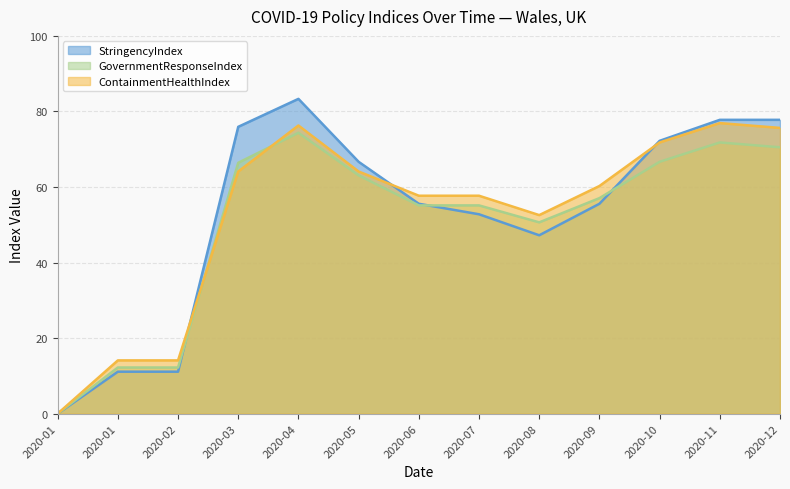

True or false: StringencyIndex and GovernmentResponseIndex intersect in this chart.

True